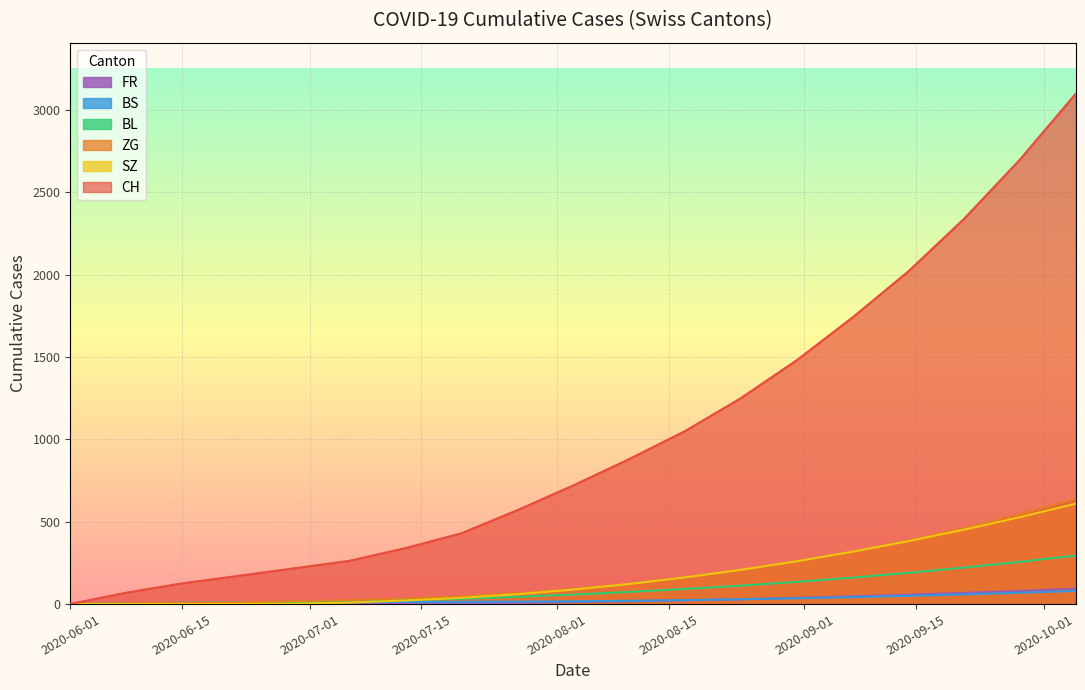

True or false: ZG and BS cross at least once.

False